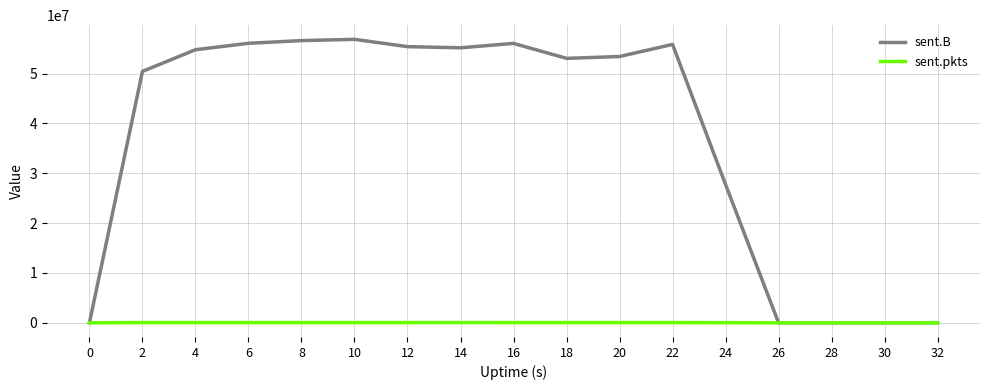

Rank the series by their maximum value, from highest to lowest.

sent.B, sent.pkts